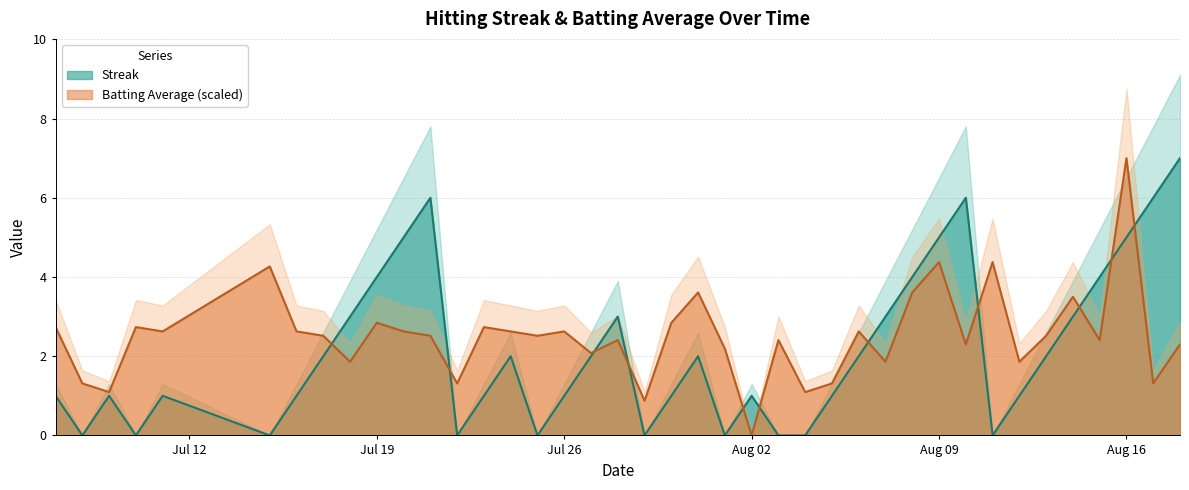

What is the value of the Batting Average1 point at the 6th from the left?

4.3